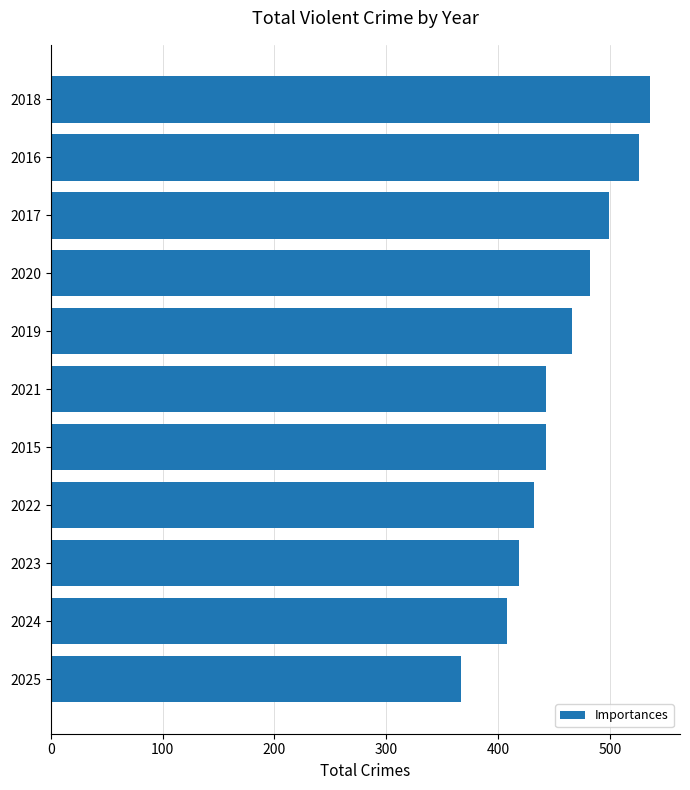

How many data points does each series have?

11